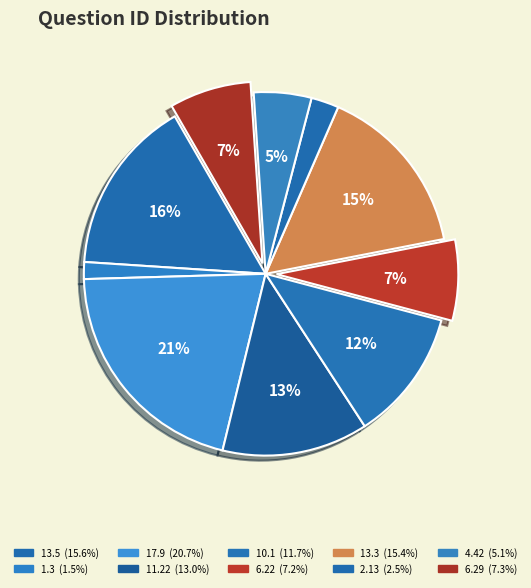

To the nearest percent, what percentage of the pie is 6.22?

7%